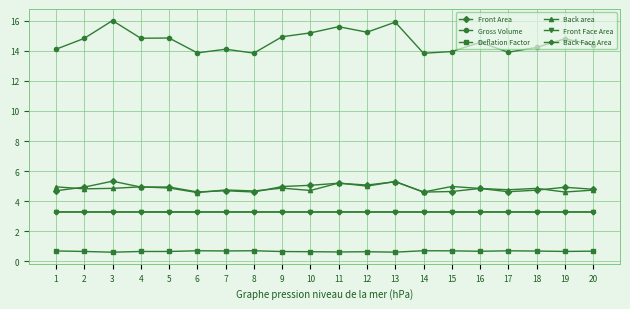

How many series are shown in this chart?

6